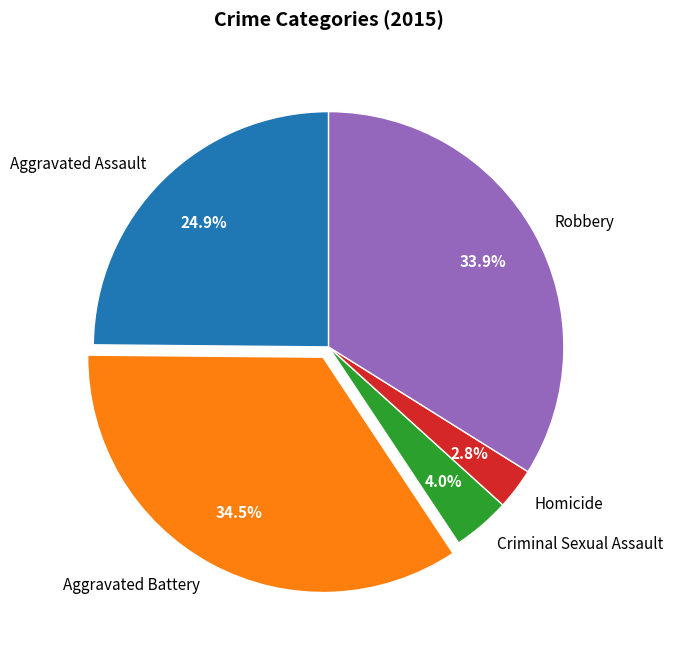

Count the number of slices in the pie.

5